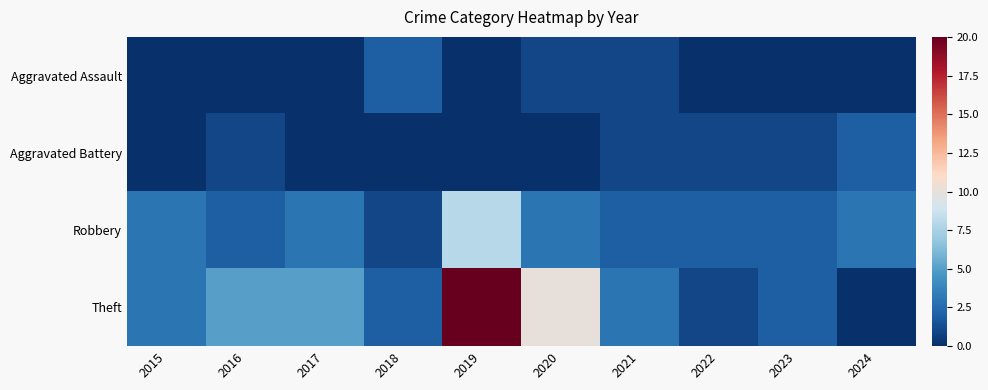

Which label corresponds to the smallest value in the chart?

2015